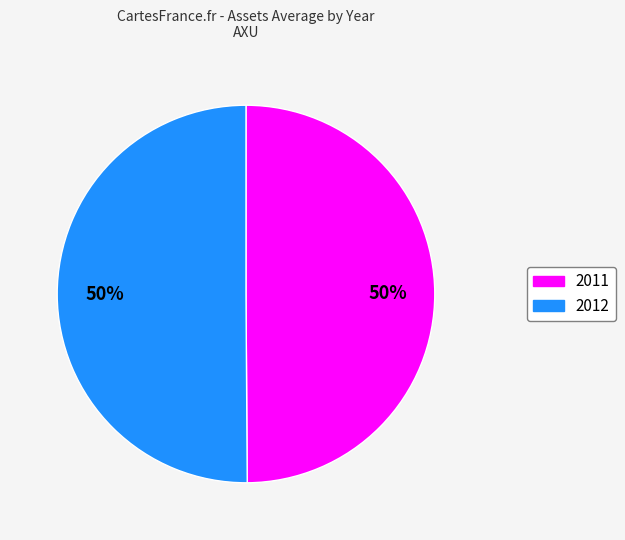

To the nearest percent, what is the average slice percentage?

50%